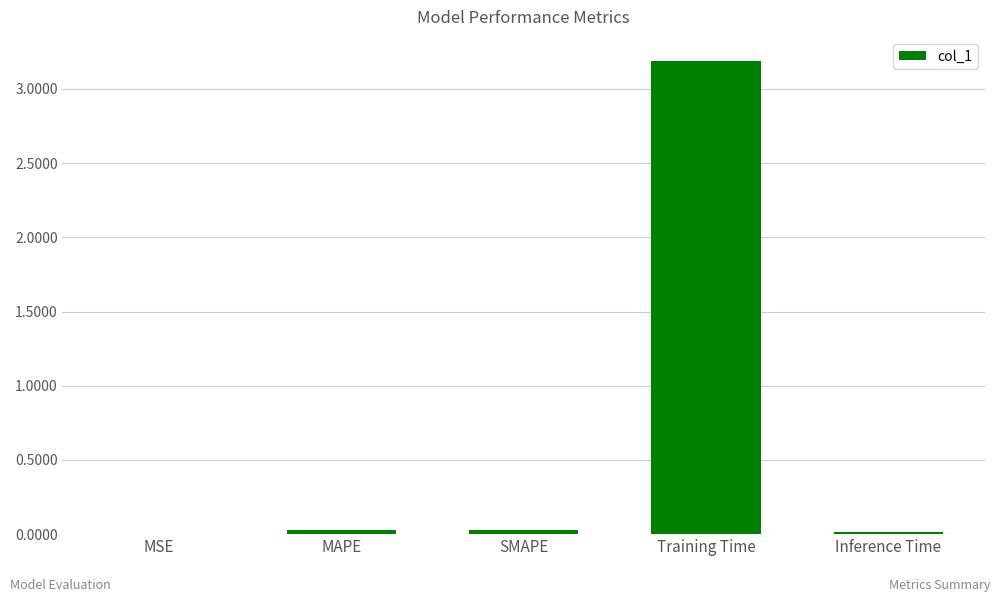

Count the number of data series in this chart.

1